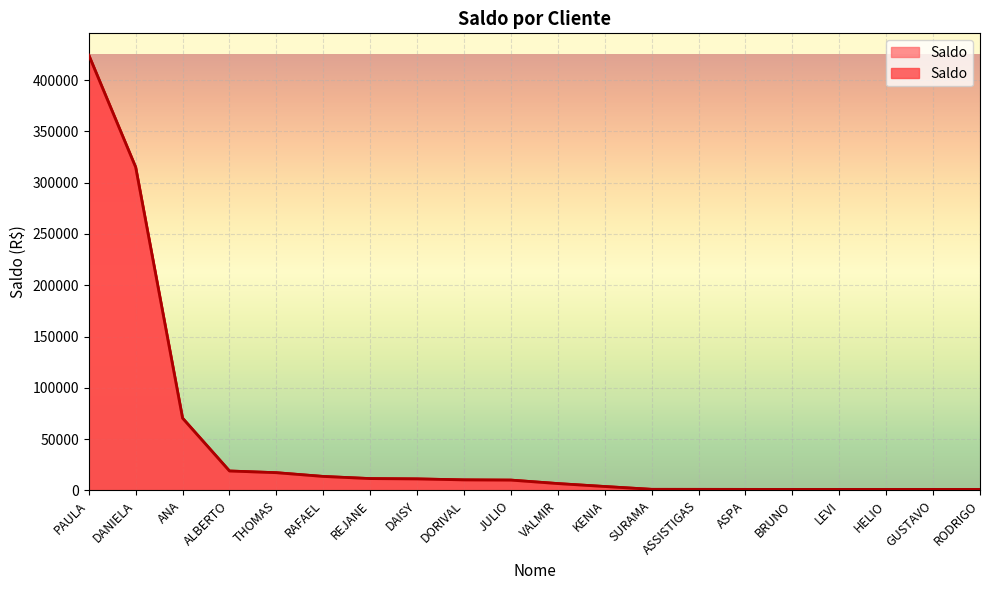

List the labels in order of value, smallest first.

RODRIGO, GUSTAVO, HELIO, LEVI, BRUNO, ASPA, ASSISTIGAS, SURAMA, KENIA, VALMIR, JULIO, DORIVAL, DAISY, REJANE, RAFAEL, THOMAS, ALBERTO, ANA, DANIELA, PAULA